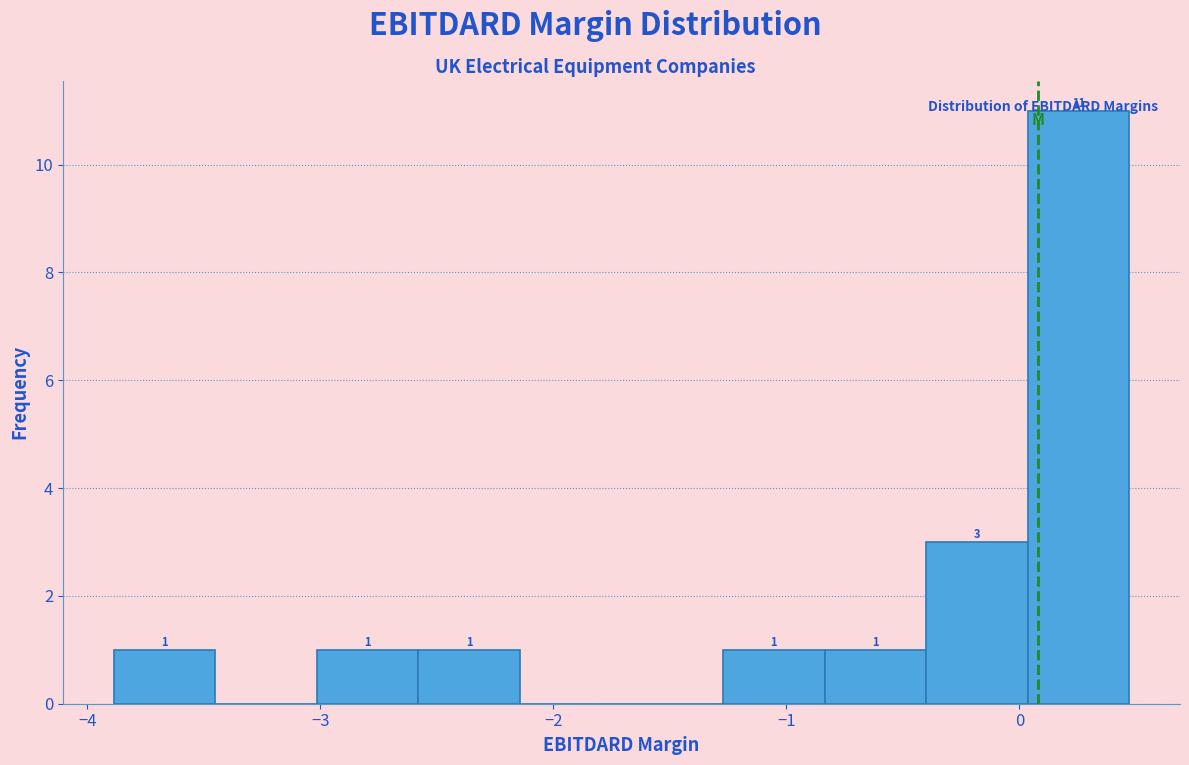

Which range on the x-axis has the tallest bar?

0.0 to 0.5